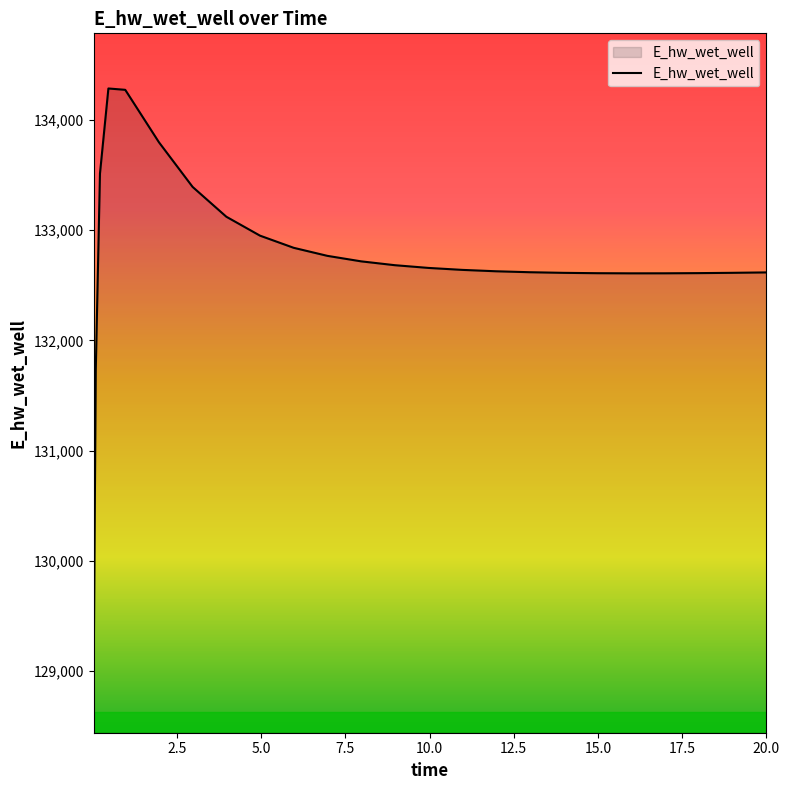

Count the number of categories in the chart.

25